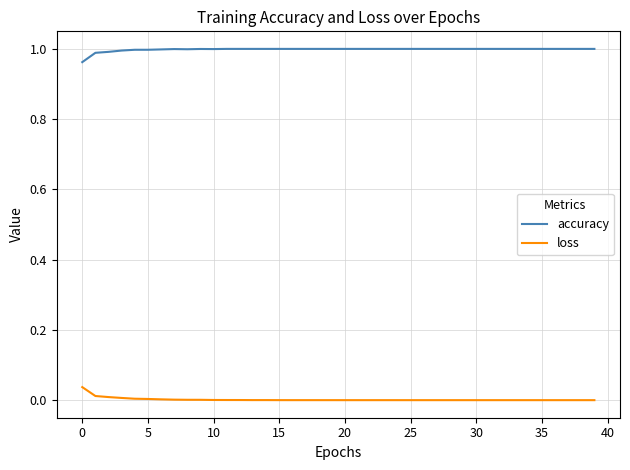

Rank the series by their maximum value, from lowest to highest.

loss, accuracy